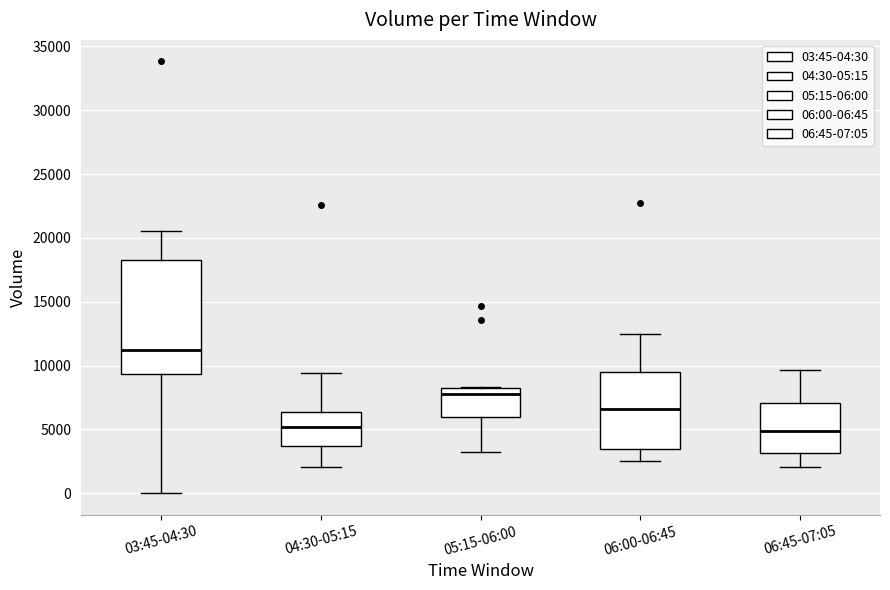

Reading left to right, transcribe this box plot: for each box, give where its median line is, the range the box spans, and where its two whiskers end, as read against the y-axis. The values are not printed on the chart, so give them approximately, as read against the axis.

03:45-04:30: median 11000, box 9500 to 18500, whiskers 0 to 20500
04:30-05:15: median 5000, box 3500 to 6500, whiskers 2000 to 9500
05:15-06:00: median 8000, box 6000 to 8500, whiskers 3000 to 8500
06:00-06:45: median 6500, box 3500 to 9500, whiskers 2500 to 12500
06:45-07:05: median 5000, box 3000 to 7000, whiskers 2000 to 9500